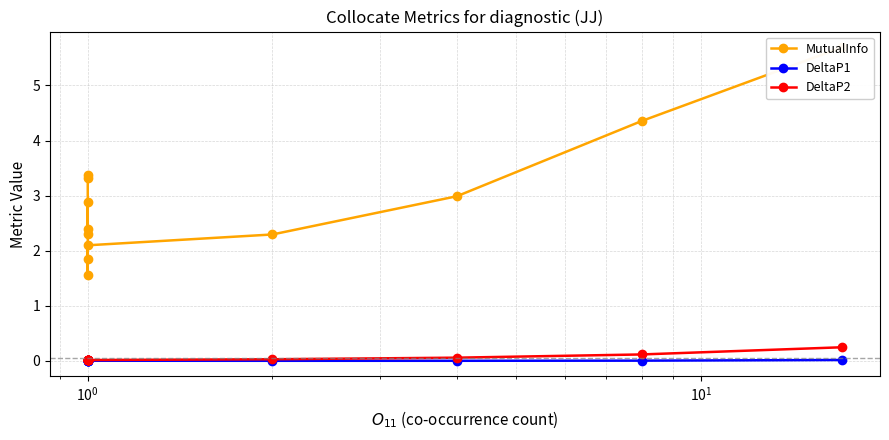

True or false: DeltaP1 and DeltaP2 cross at least once.

True